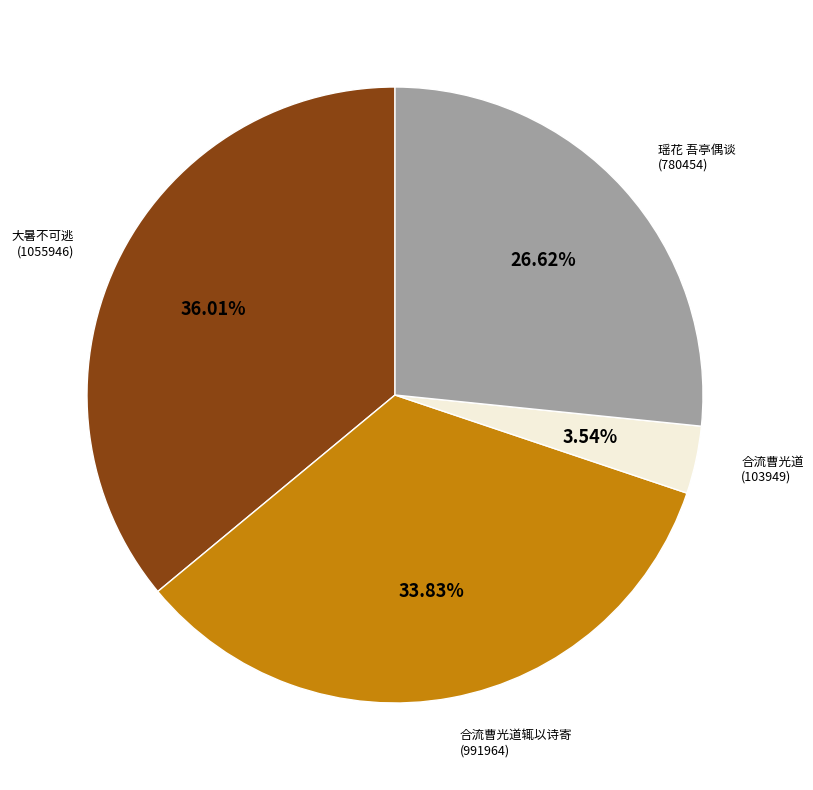

Rank the categories by value from highest to lowest.

大暑不可逃 (1055946), 合流曹光道辄以诗寄 (991964), 瑶花 吾亭偶谈 (780454), 合流曹光道 (103949)